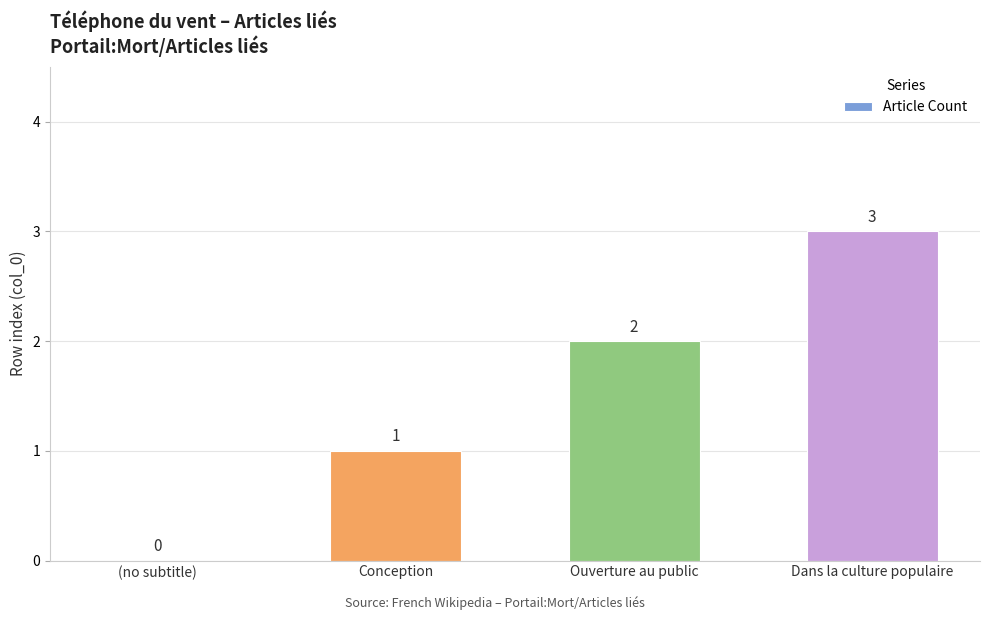

What is the approximate value at Conception?

1